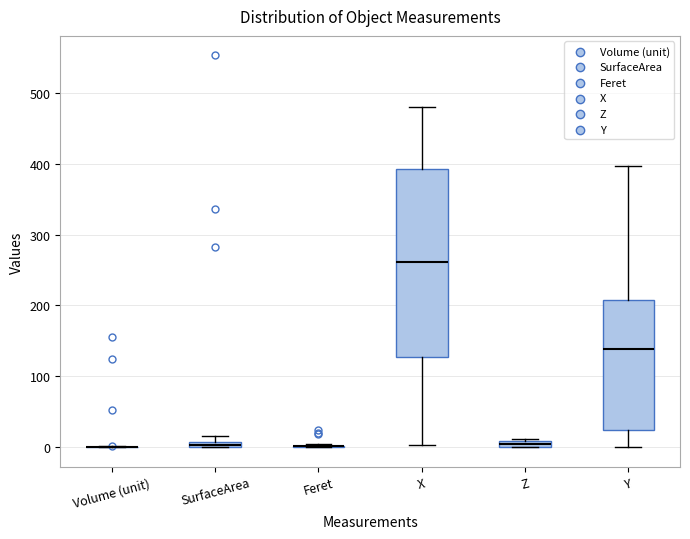

Which box is the tallest, from its lower edge to its upper edge?

X